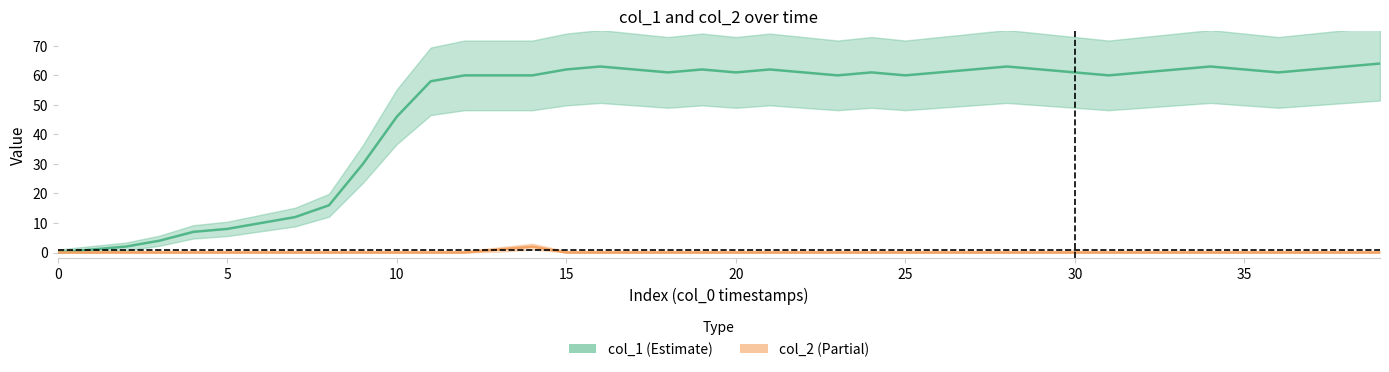

What is the highest value of the col_2 series?

2